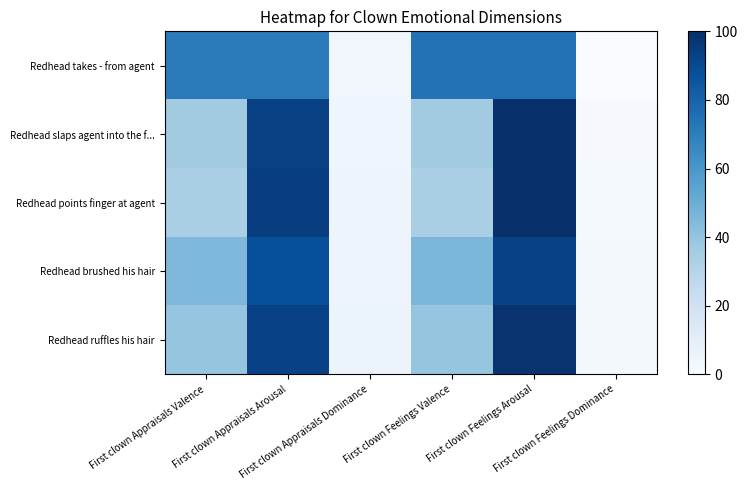

Between First clown Appraisals Dominance and First clown Feelings Arousal, which series saw the biggest shift?

Redhead points finger at agent